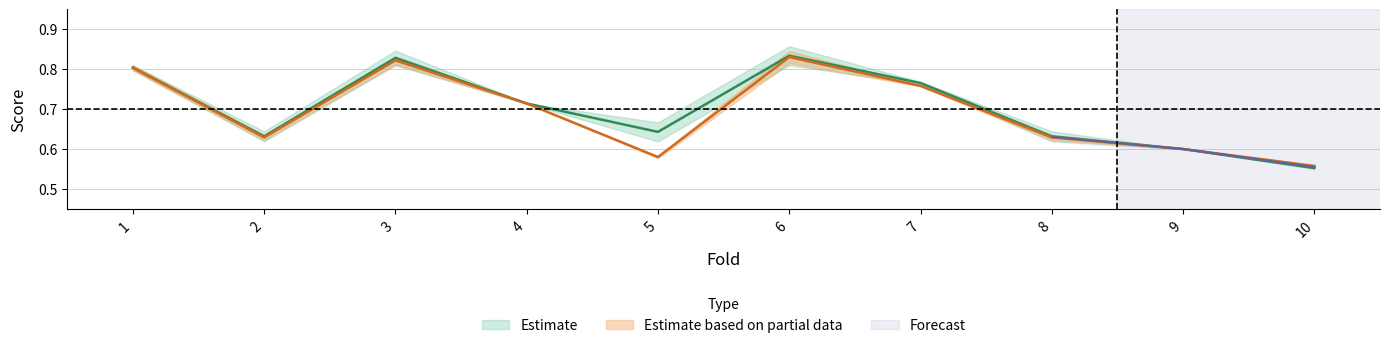

True or false: accuracy has more than 2 interior local peaks.

False